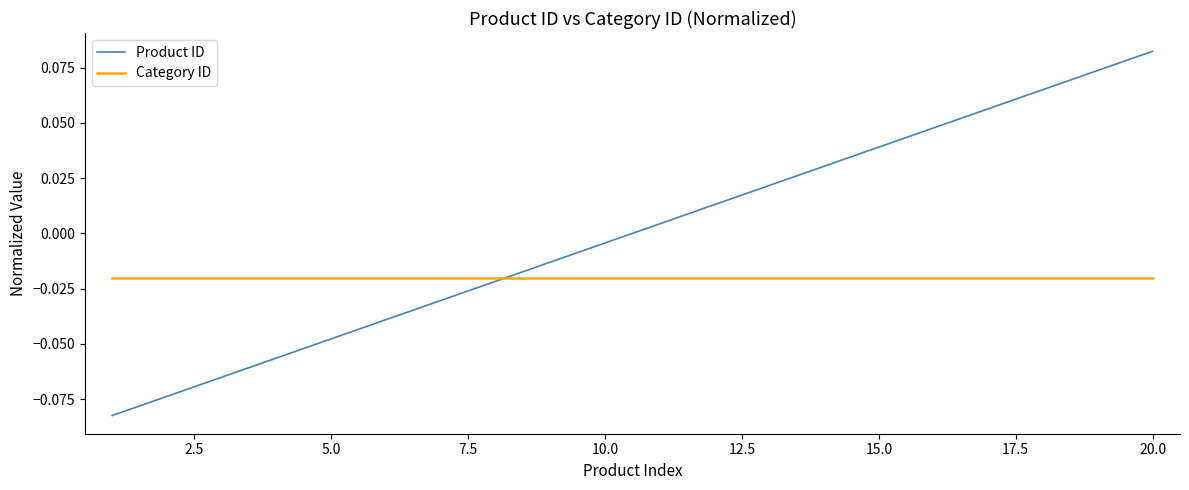

How many lines are shown in the chart?

2